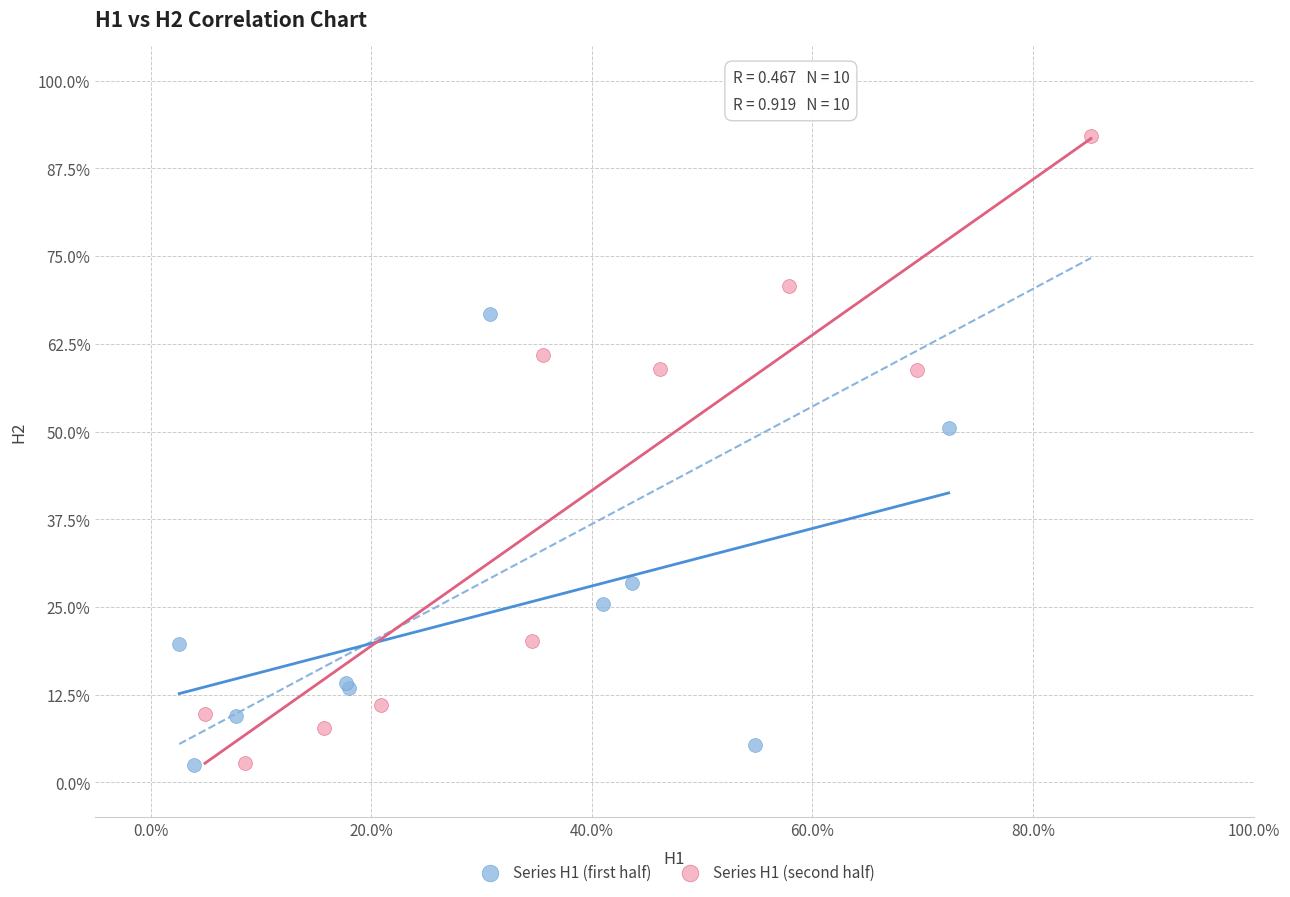

Which series reaches the maximum Y coordinate?

Series H1 (second half)